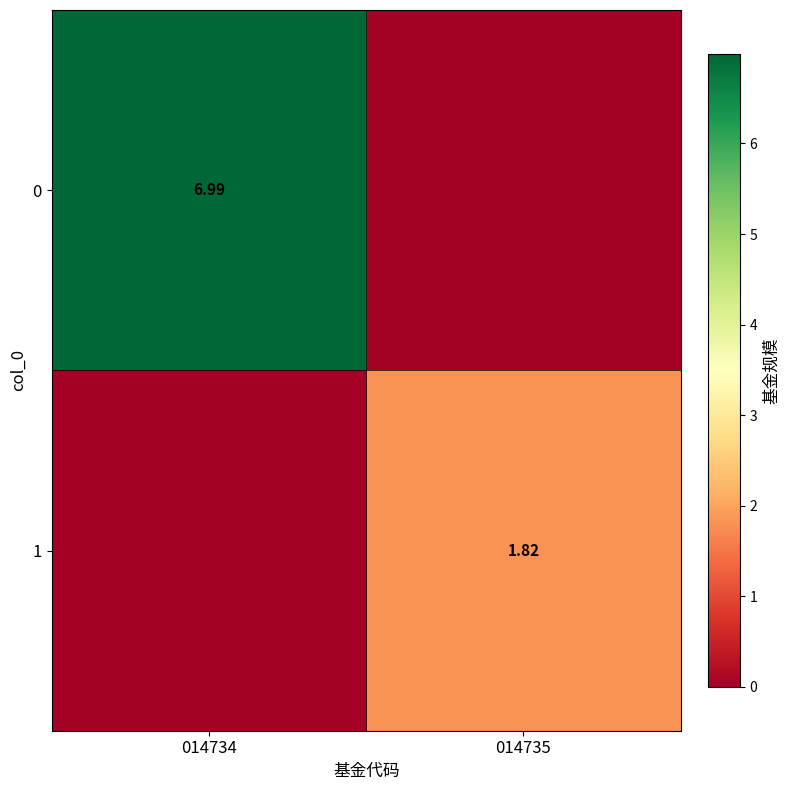

Rank the series by their maximum value, from lowest to highest.

1, 0